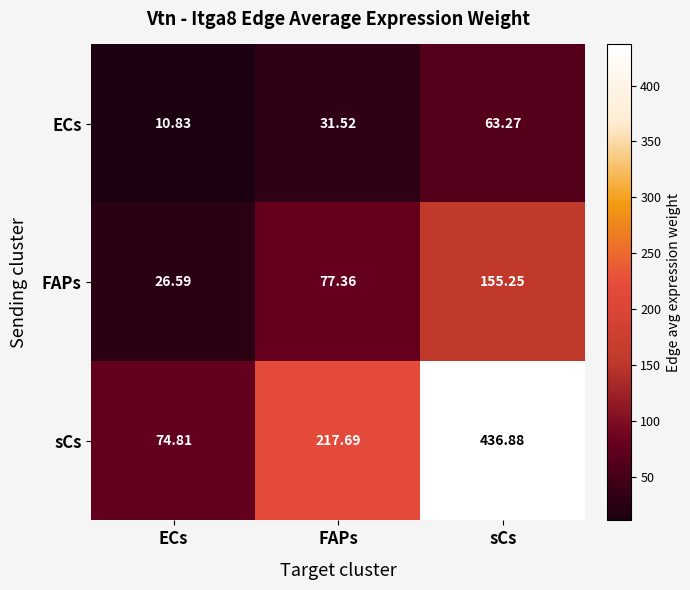

Between FAPs and sCs, which series saw the biggest shift?

sCs